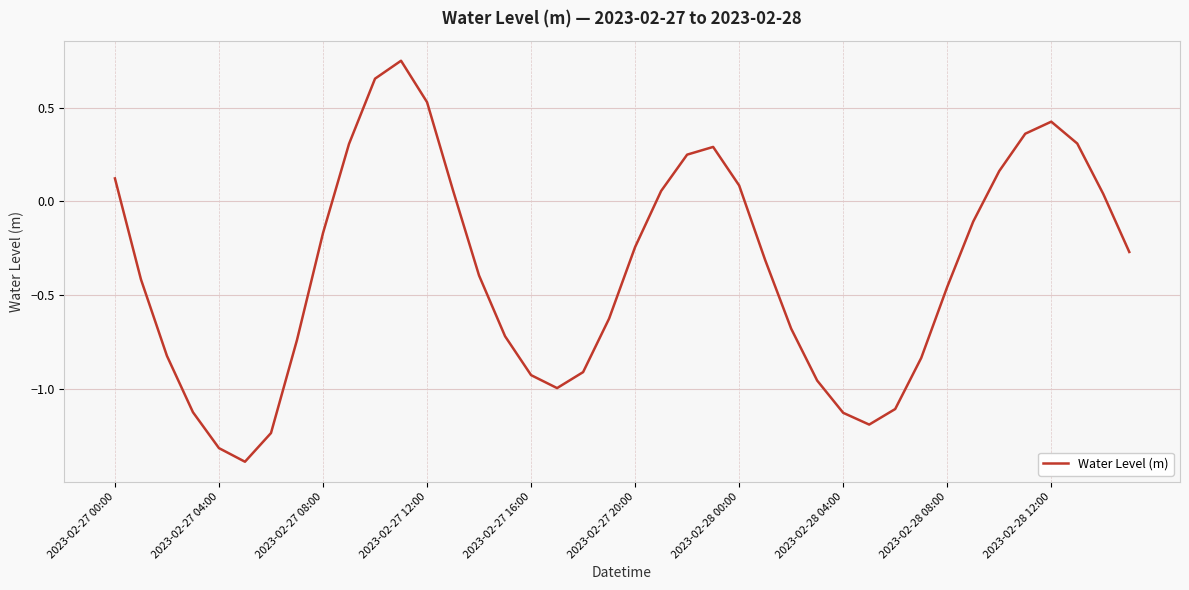

What is the difference between the second highest and minimum values?

2.0